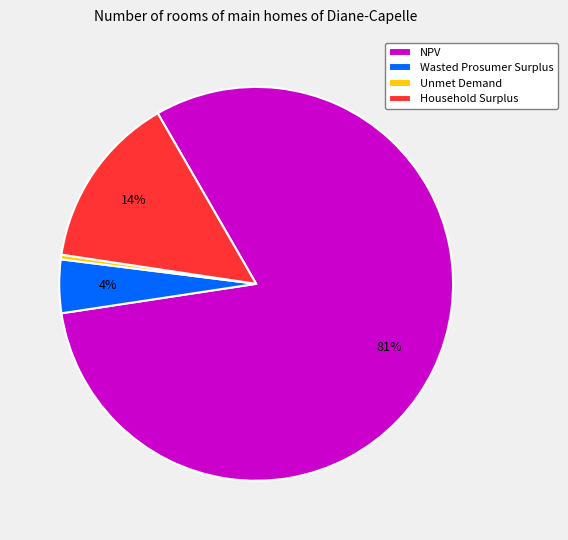

Do Unmet Demand and Household Surplus together represent more than half of the pie?

No